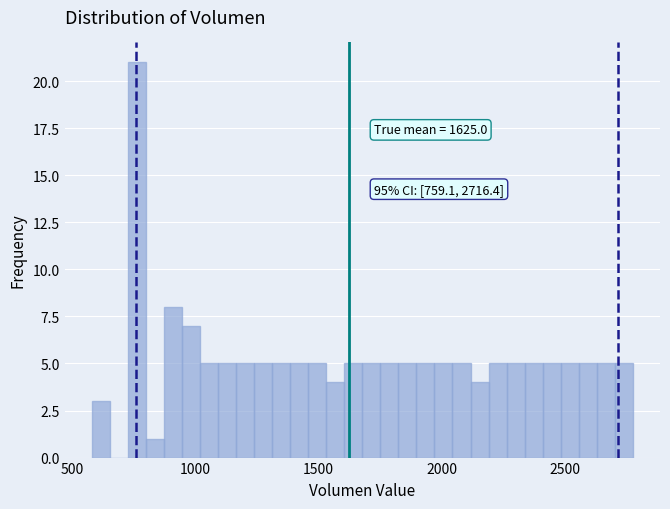

Read against the x-axis, roughly where is the centre of the tallest bar?

750